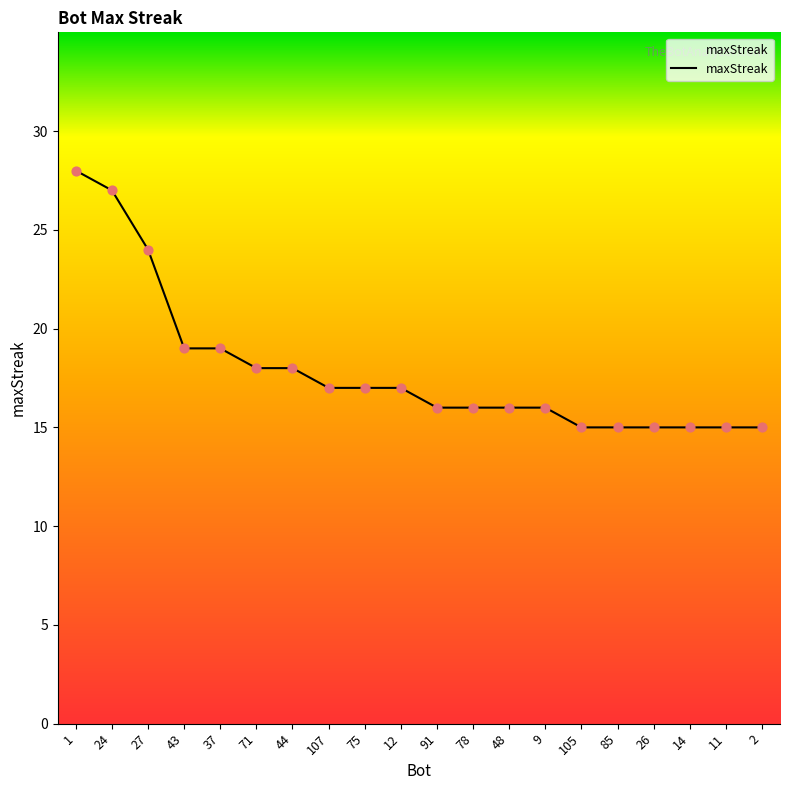

Which has a higher value, 9 or 105?

9